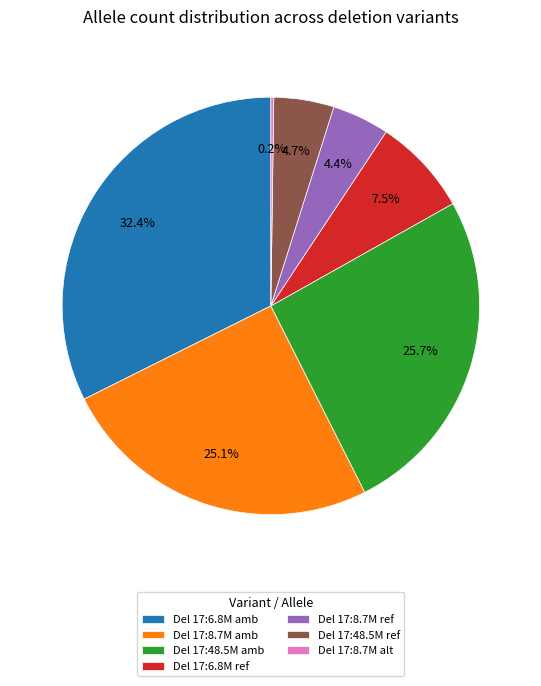

Which has a higher value, Del 17:6.8M ref or Del 17:8.7M ref?

Del 17:6.8M ref